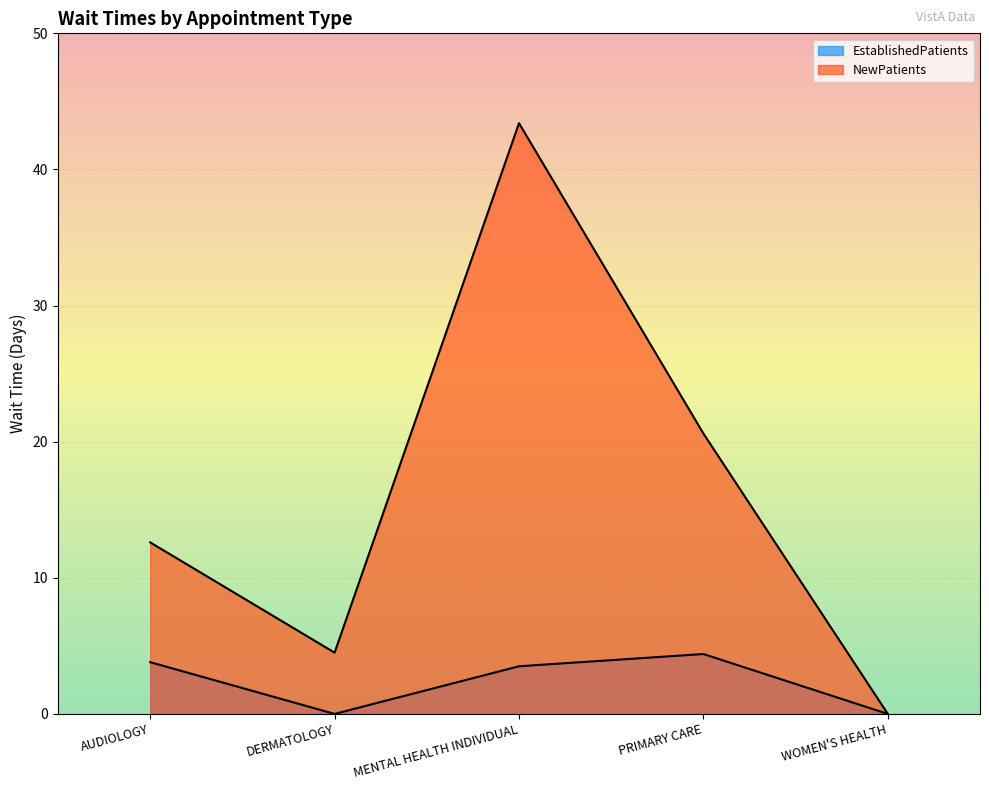

What are all the series names shown in the legend?

EstablishedPatients, NewPatients